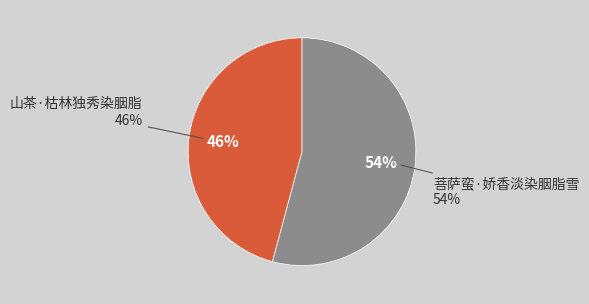

Combined, what portion of the pie is 山茶·枯林独秀染胭脂 and 菩萨蛮·娇香淡染胭脂雪?

100.0%